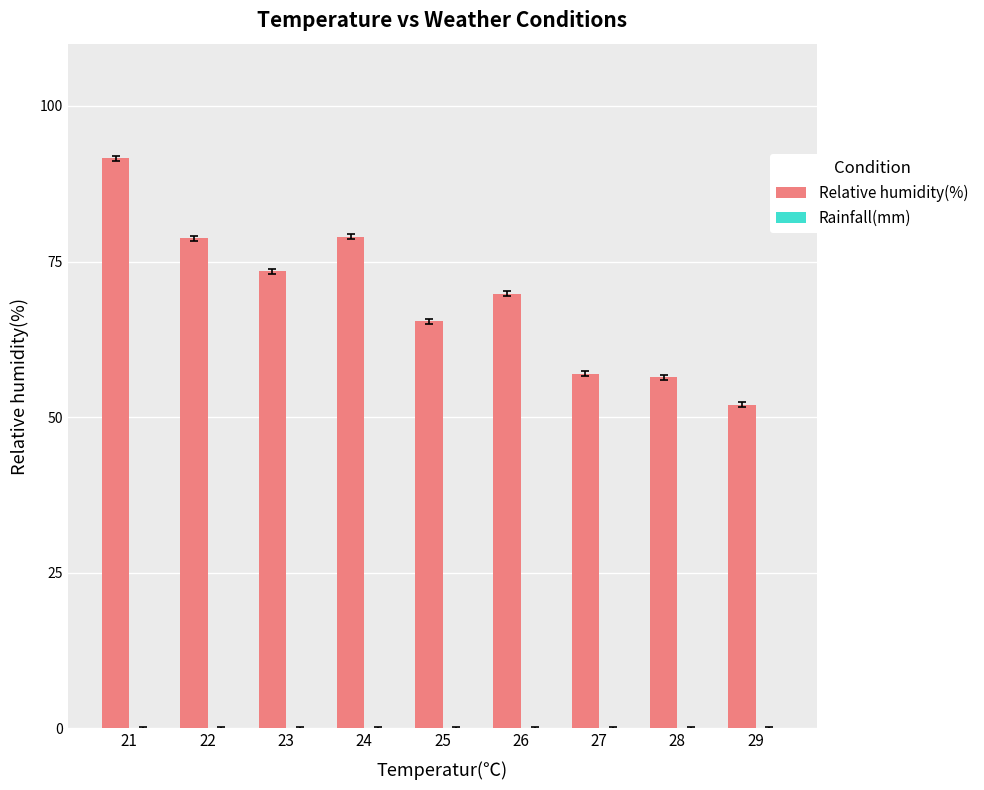

How many bars are there in total?

9